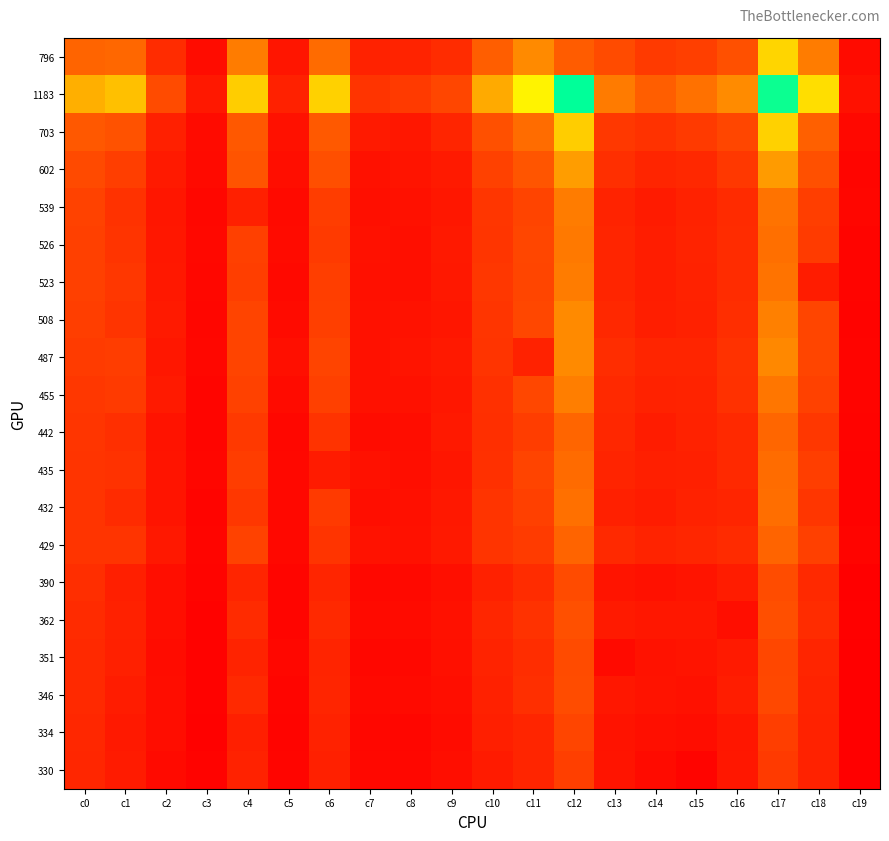

Which series has the largest range (max minus min)?

1183